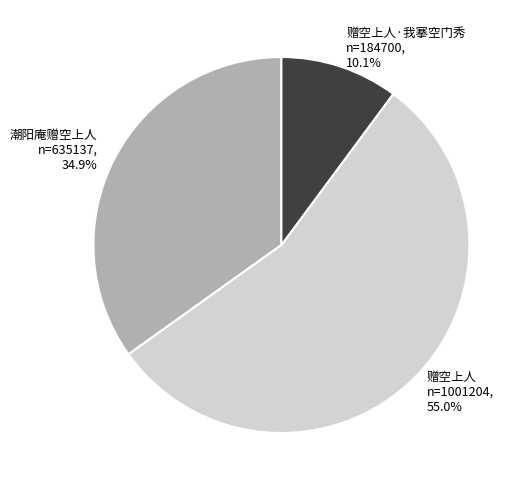

What percentage is NOT represented by 潮阳庵赠空上人 n=635137, 34.9%?

65.1%